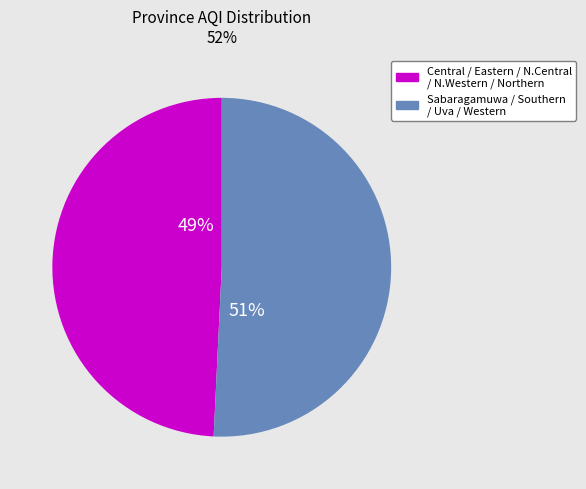

Is it true that Sabaragamuwa / Southern / Uva / Western is 51% of the pie?

True